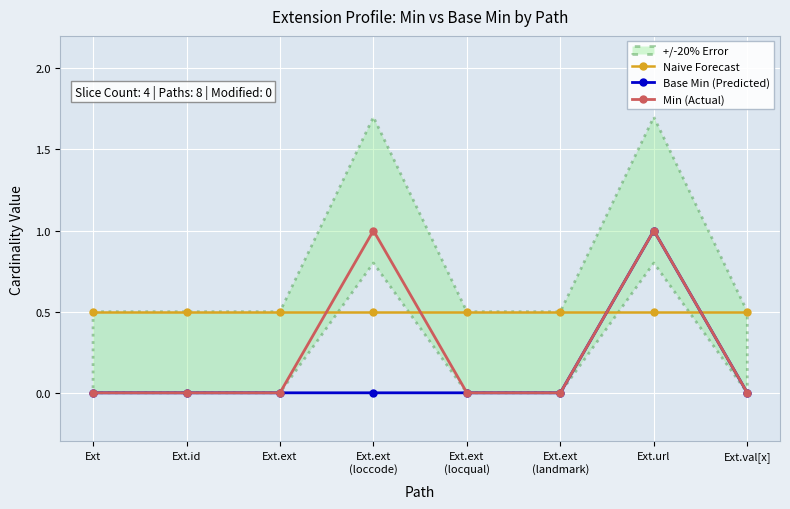

What is the spread (max minus min) of values at Ext.ext
(locqual)?

0.5